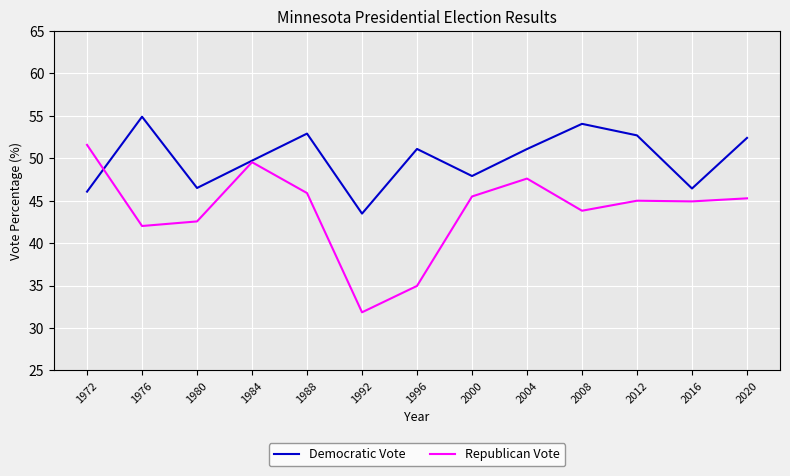

The value of Republican Vote at 1984 is 29.5. True or false?

False